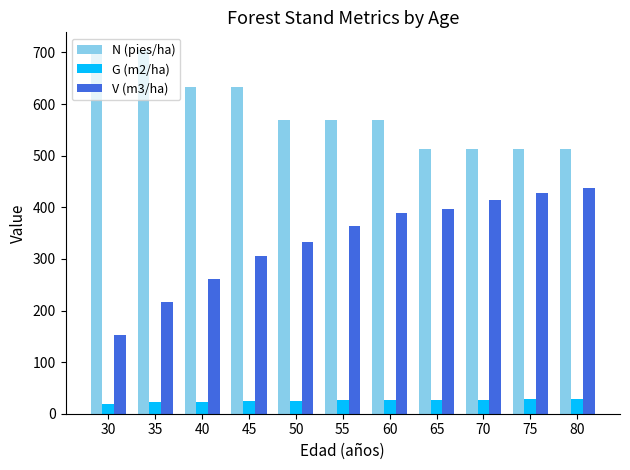

Is it true that N (pies/ha) equals 513.1 at 65?

True